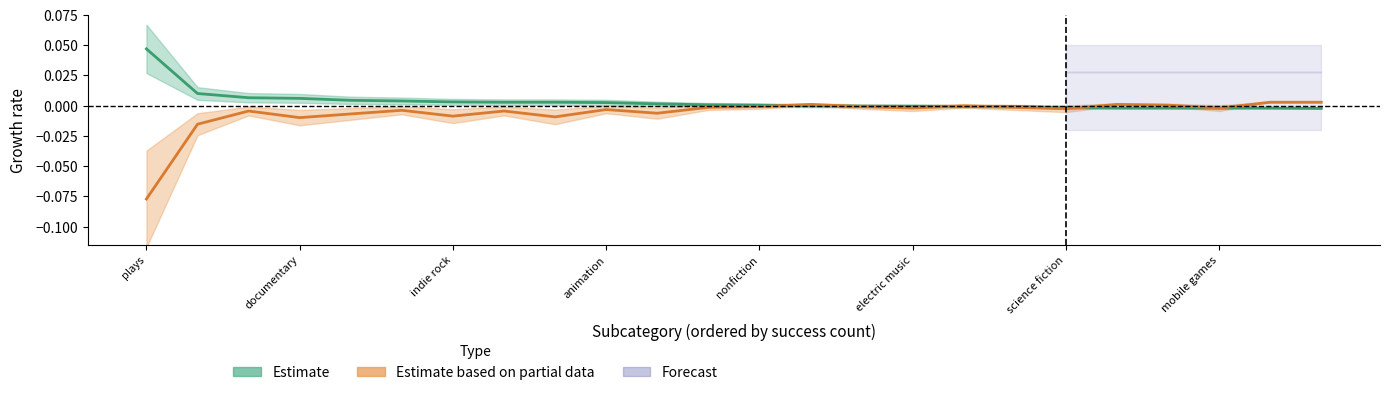

Is the value of Estimate at mobile games greater than the value of Estimate based on partial data at indie rock?

Yes